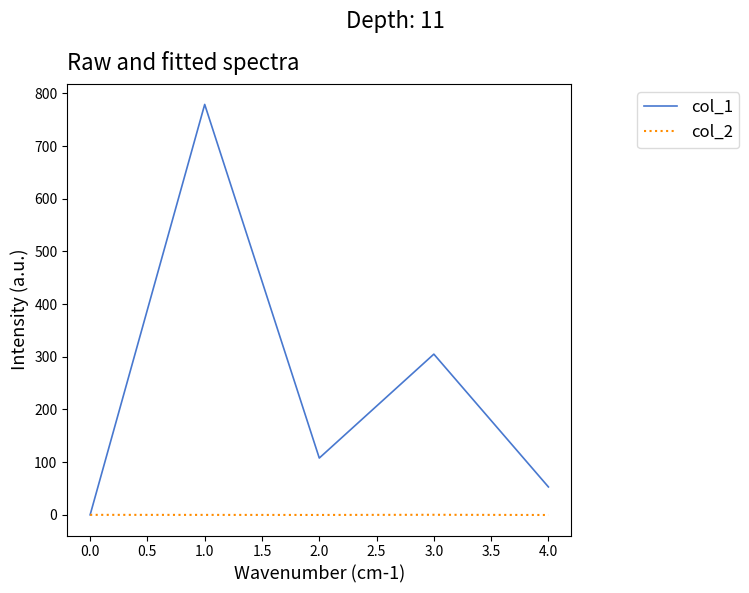

Which series has the largest range (max minus min)?

col_1